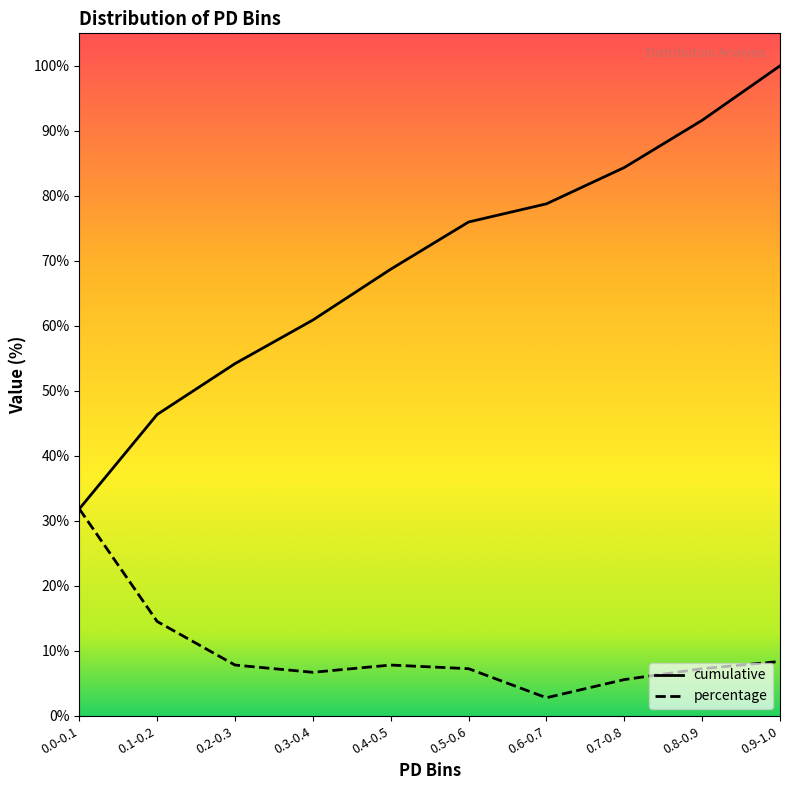

How many lines are shown in the chart?

2